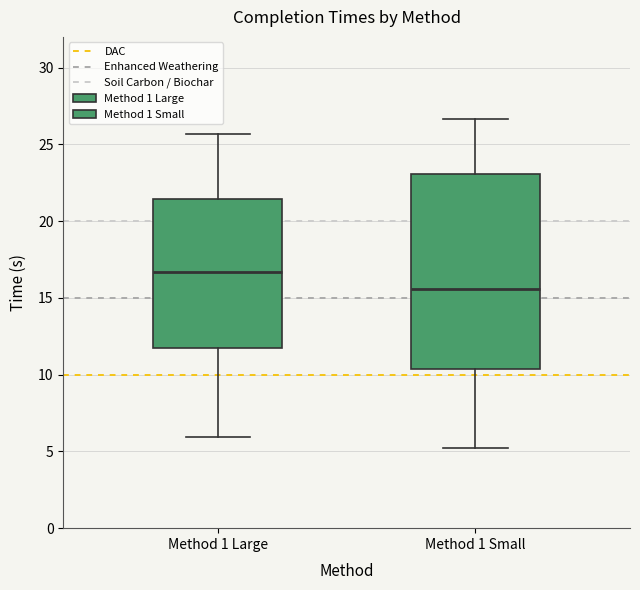

Reading left to right, transcribe this box plot: for each box, give where its median line is, the range the box spans, and where its two whiskers end, as read against the y-axis. The values are not printed on the chart, so give them approximately, as read against the axis.

Method 1 Large: median 16.5, box 12.0 to 21.5, whiskers 6.0 to 25.5
Method 1 Small: median 15.5, box 10.5 to 23.0, whiskers 5.0 to 26.5